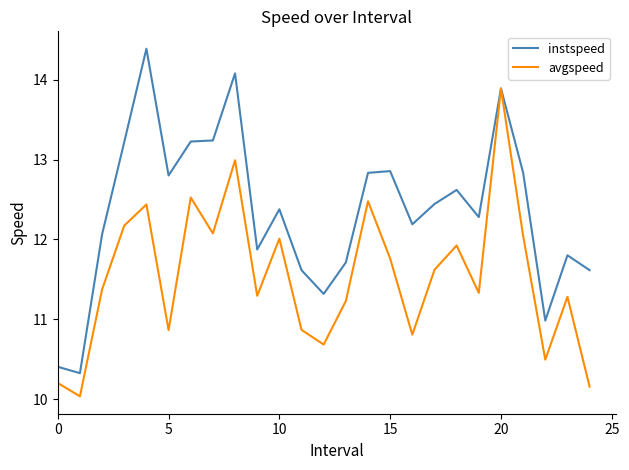

What is the minimum value shown in the chart?

10.0